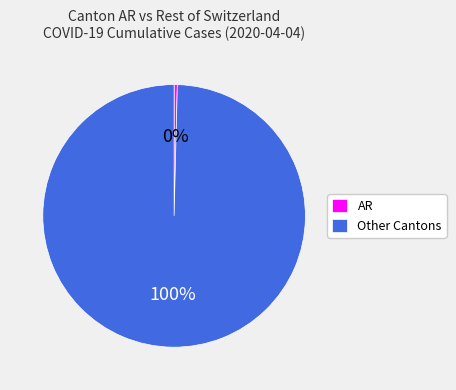

Which category has the biggest portion of the pie?

Other Cantons